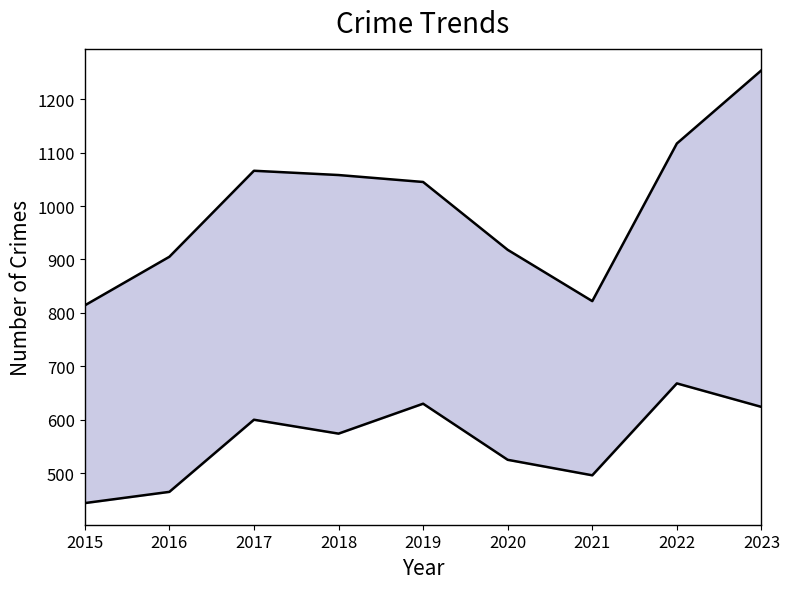

Reading left to right, transcribe all the data shown in this chart.

Total: 2015=814	2016=905	2017=1066	2018=1058	2019=1045	2020=918	2021=822	2022=1117	2023=1254
Theft: 2015=444	2016=465	2017=600	2018=574	2019=630	2020=525	2021=496	2022=668	2023=624